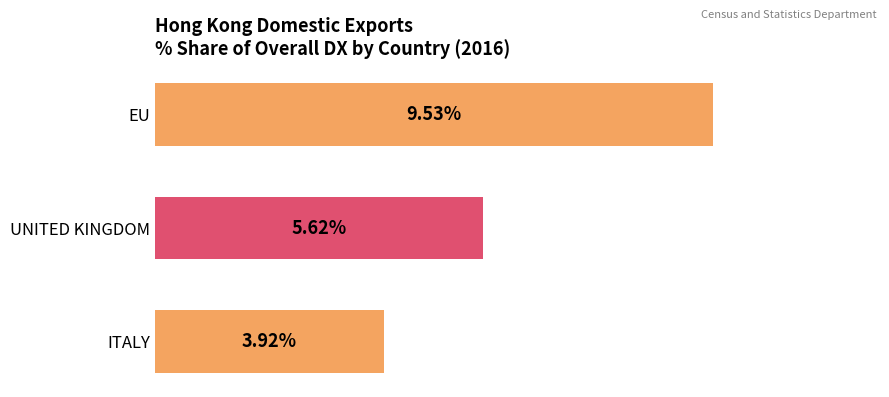

Which label corresponds to the largest value in the chart?

EU